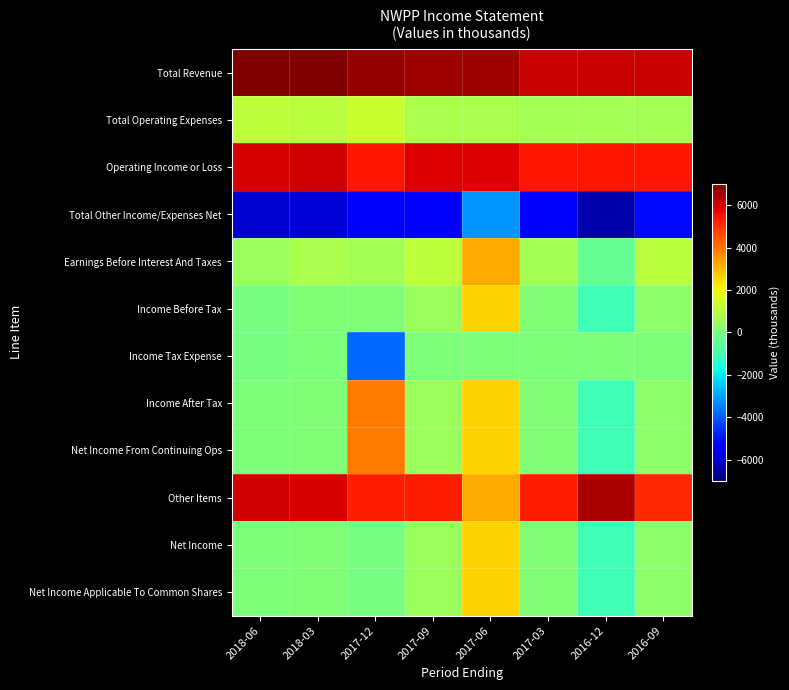

Reading left to right, extract all data points from this chart.

Total Revenue: 2018-06=7000	2018-03=7000	2017-12=6700	2017-09=6600	2017-06=6600	2017-03=6100	2016-12=6100	2016-09=6100
Total Operating Expenses: 2018-06=1100	2018-03=1000	2017-12=1300	2017-09=800	2017-06=800	2017-03=700	2016-12=700	2016-09=700
Operating Income or Loss: 2018-06=5900	2018-03=6000	2017-12=5400	2017-09=5800	2017-06=5800	2017-03=5400	2016-12=5400	2016-09=5400
Total Other Income/Expenses Net: 2018-06=-6000	2018-03=-5900	2017-12=-5300	2017-09=-5300	2017-06=-3200	2017-03=-5300	2016-12=-6400	2016-09=-5100
Earnings Before Interest And Taxes: 2018-06=500	2018-03=800	2017-12=700	2017-09=1100	2017-06=3200	2017-03=700	2016-12=-400	2016-09=1000
Income Before Tax: 2018-06=-100	2018-03=100	2017-12=100	2017-09=500	2017-06=2600	2017-03=100	2016-12=-1000	2016-09=300
Income Tax Expense: 2018-06=-100	2018-03=0	2017-12=-3800	2017-09=0	2017-06=0	2017-03=0	2016-12=0	2016-09=0
Income After Tax: 2018-06=0	2018-03=100	2017-12=3900	2017-09=500	2017-06=2600	2017-03=100	2016-12=-1000	2016-09=300
Net Income From Continuing Ops: 2018-06=0	2018-03=100	2017-12=3900	2017-09=500	2017-06=2600	2017-03=100	2016-12=-1000	2016-09=300
Other Items: 2018-06=6000	2018-03=5900	2017-12=5300	2017-09=5300	2017-06=3200	2017-03=5300	2016-12=6400	2016-09=5100
Net Income: 2018-06=0	2018-03=100	2017-12=-100	2017-09=500	2017-06=2600	2017-03=100	2016-12=-1000	2016-09=300
Net Income Applicable To Common Shares: 2018-06=0	2018-03=100	2017-12=-100	2017-09=500	2017-06=2600	2017-03=100	2016-12=-1000	2016-09=300